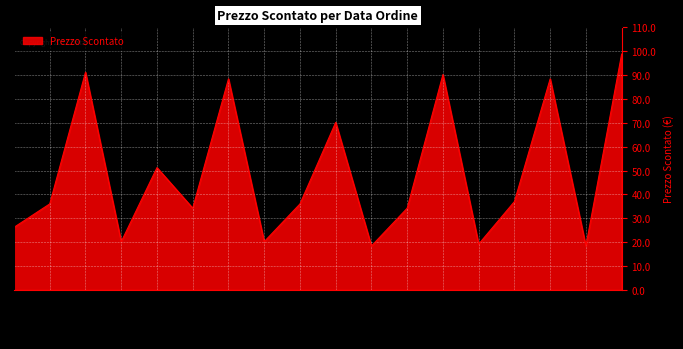

Does the chart have visible grid lines?

Yes